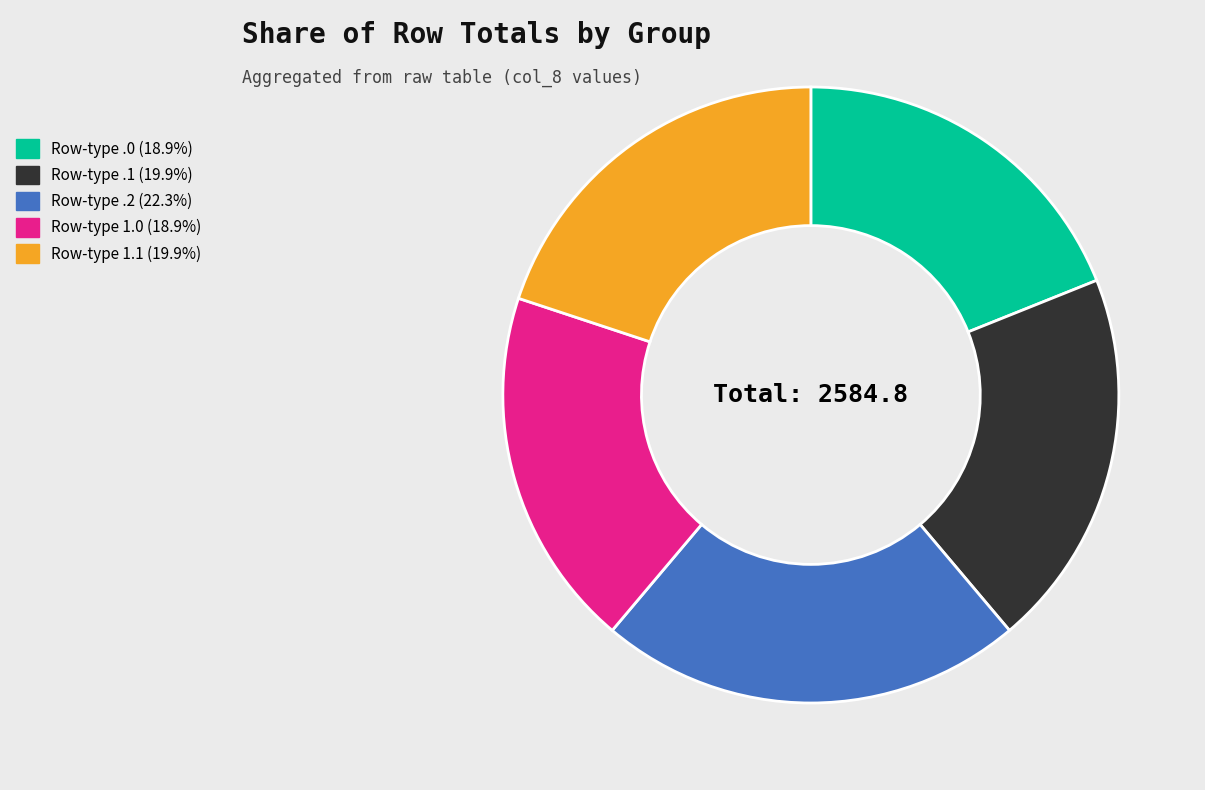

Is there any slice that represents more than half of the pie?

No